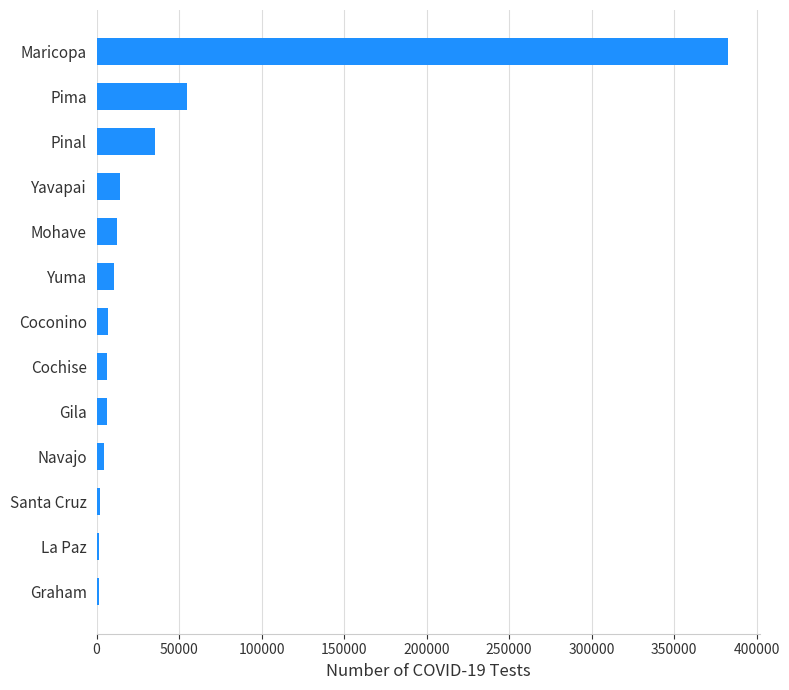

What is the smallest value displayed?

1255